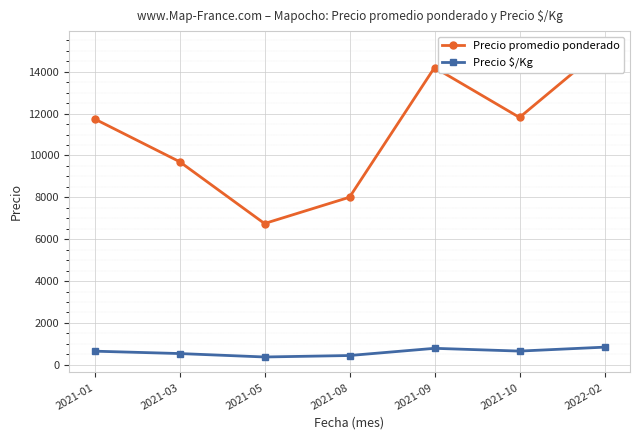

Which series changed the most between 2021-03 and 2021-09?

Precio promedio ponderado